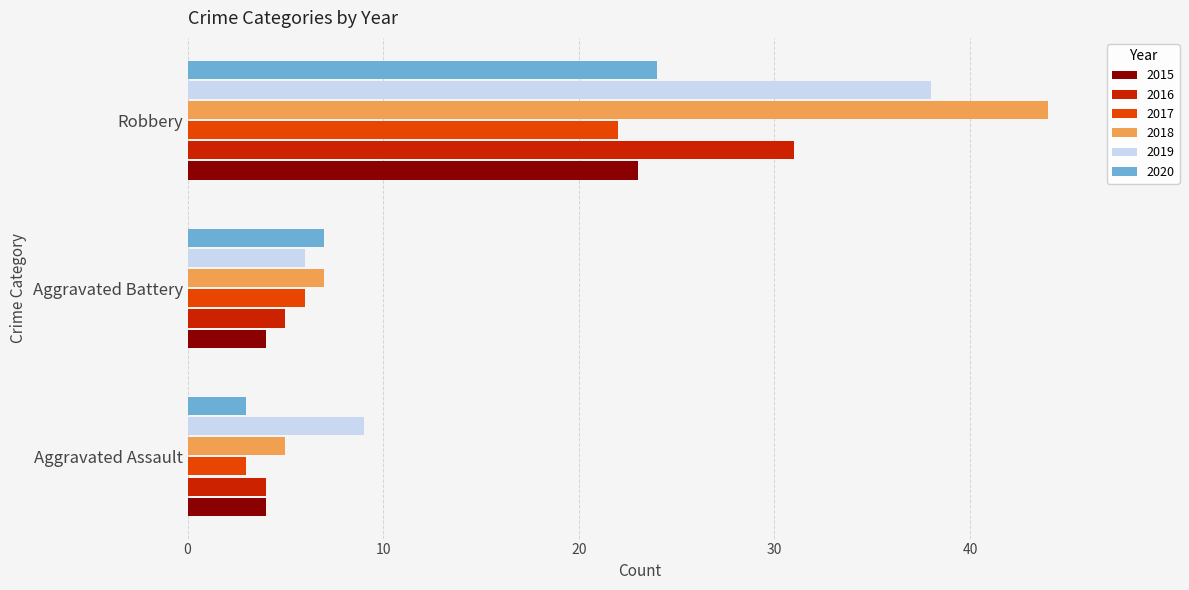

What are all the series names shown in the legend?

2015, 2016, 2017, 2018, 2019, 2020